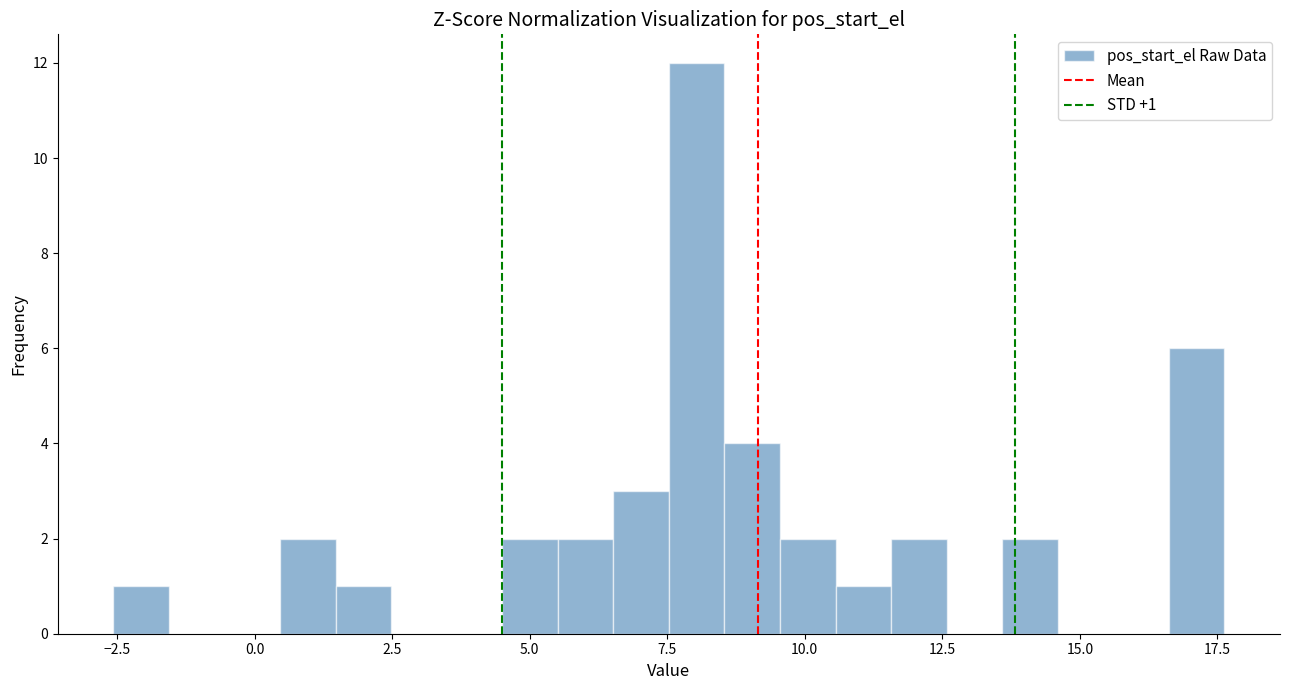

Read against the x-axis, roughly where is the centre of the tallest bar?

8.0